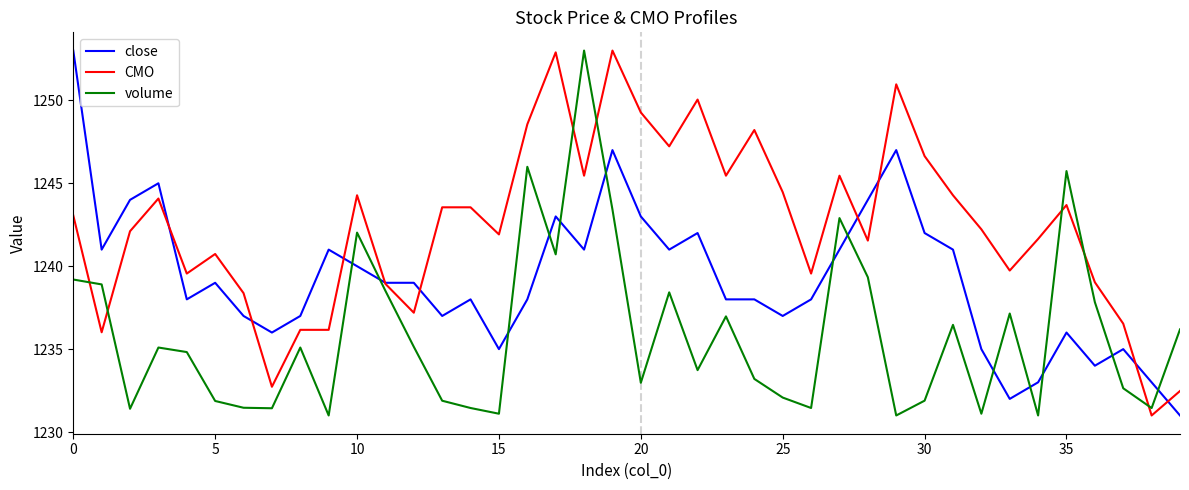

Rank the series by their average value, from lowest to highest.

volume, close, CMO